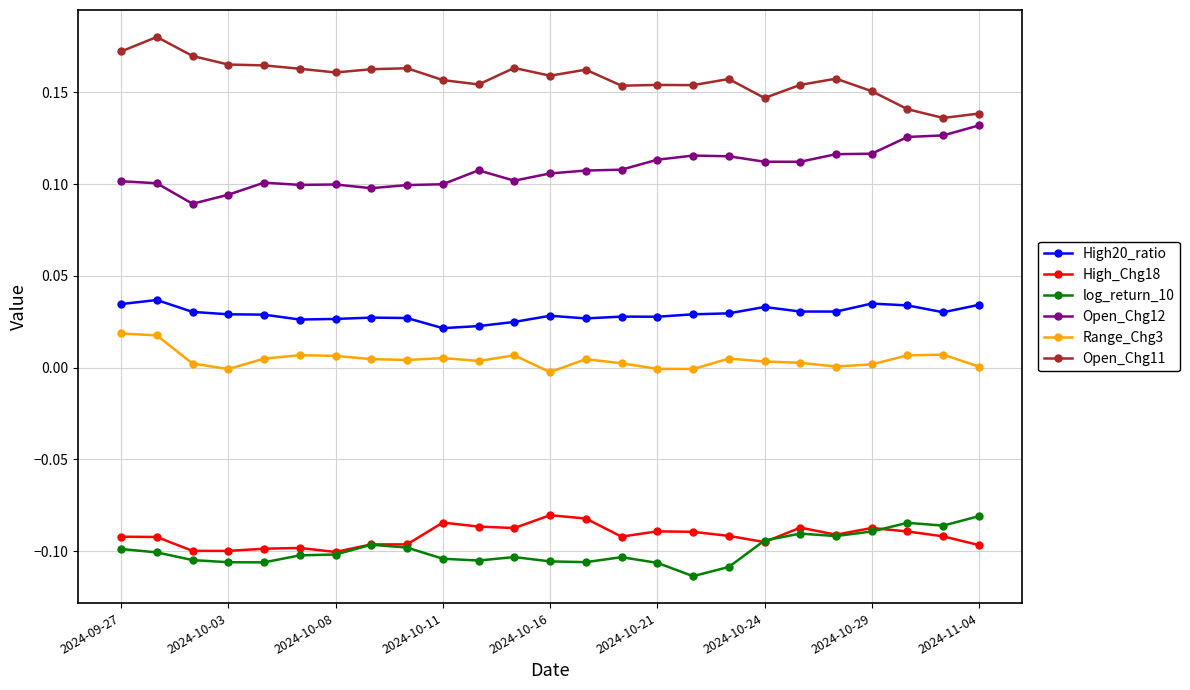

True or false: High20_ratio has more than 0 points higher than both neighbors.

True